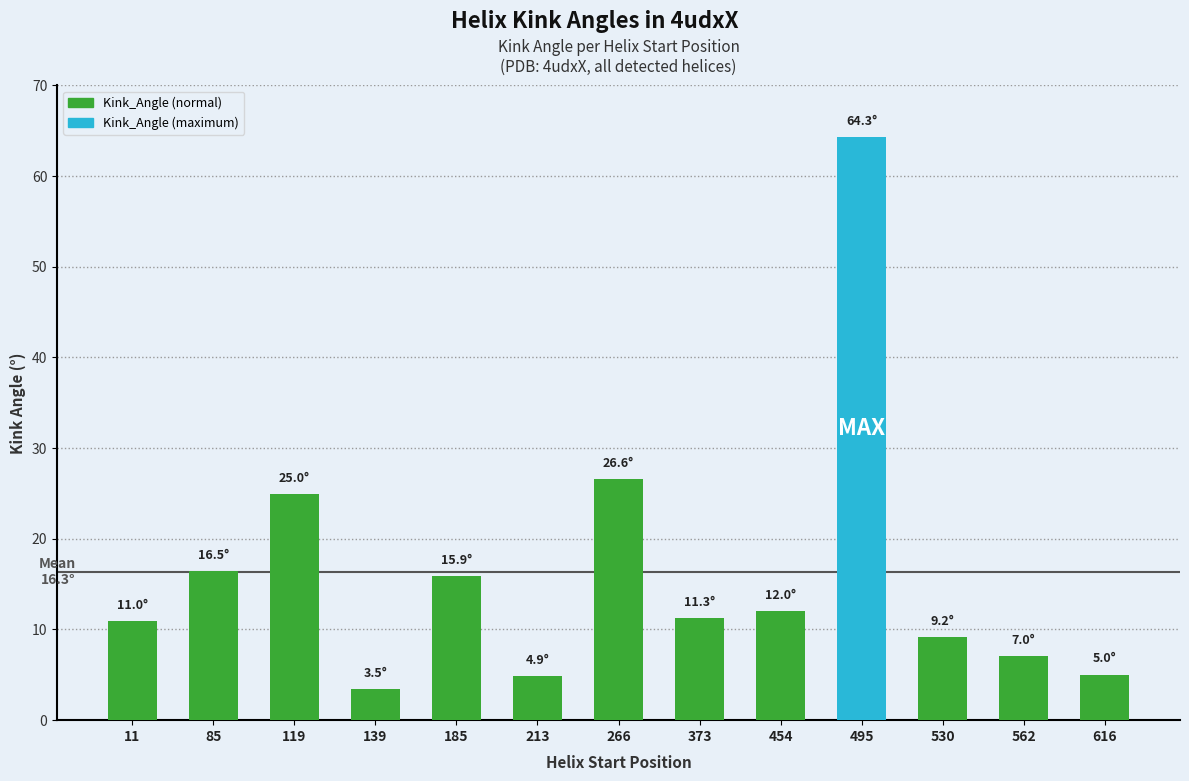

At which category does the chart reach its peak across all series?

495